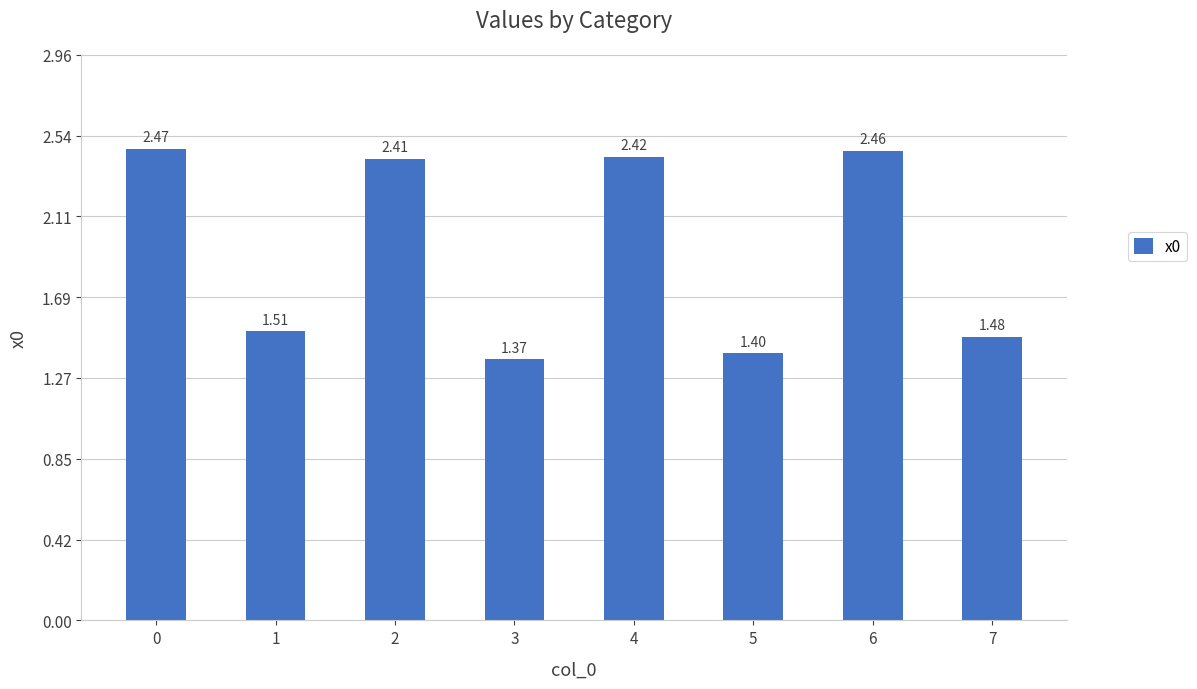

What is the sum of all values?

15.5